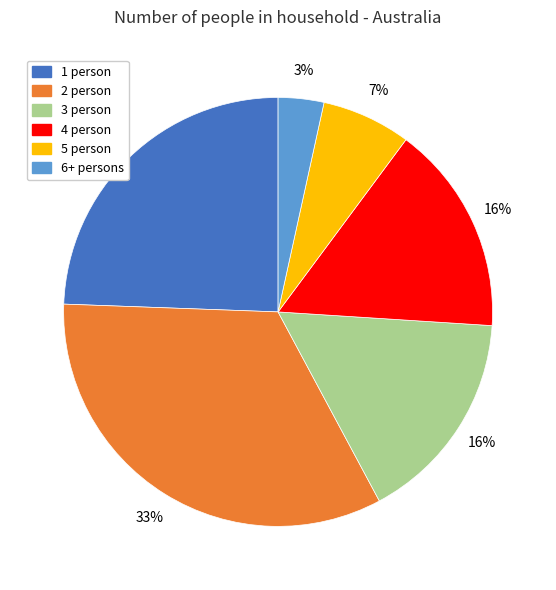

What is the ratio of the value at 5 person to the value at 4 person?

0.4